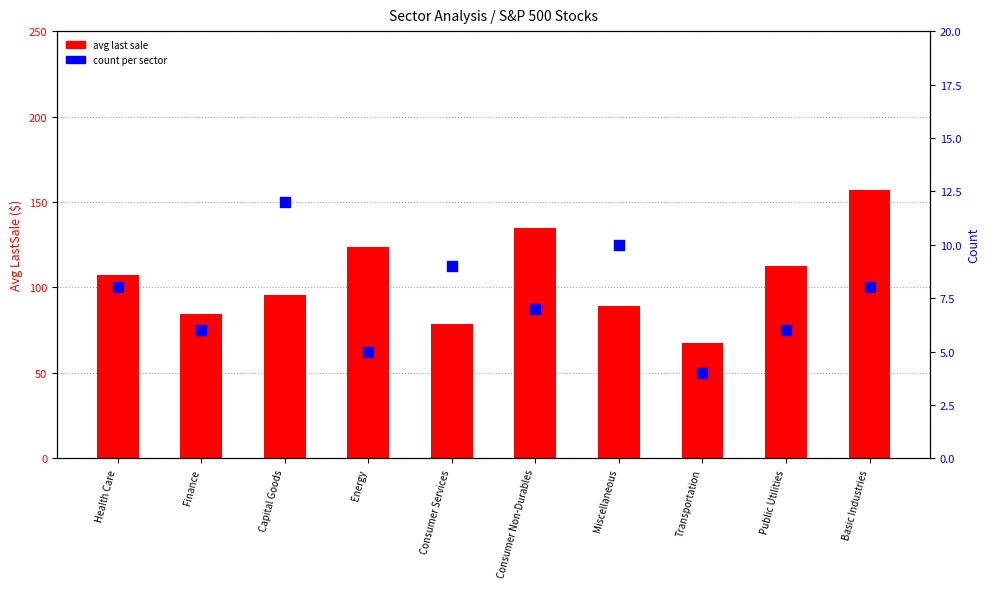

Which series has the largest total across all categories?

avg last sale